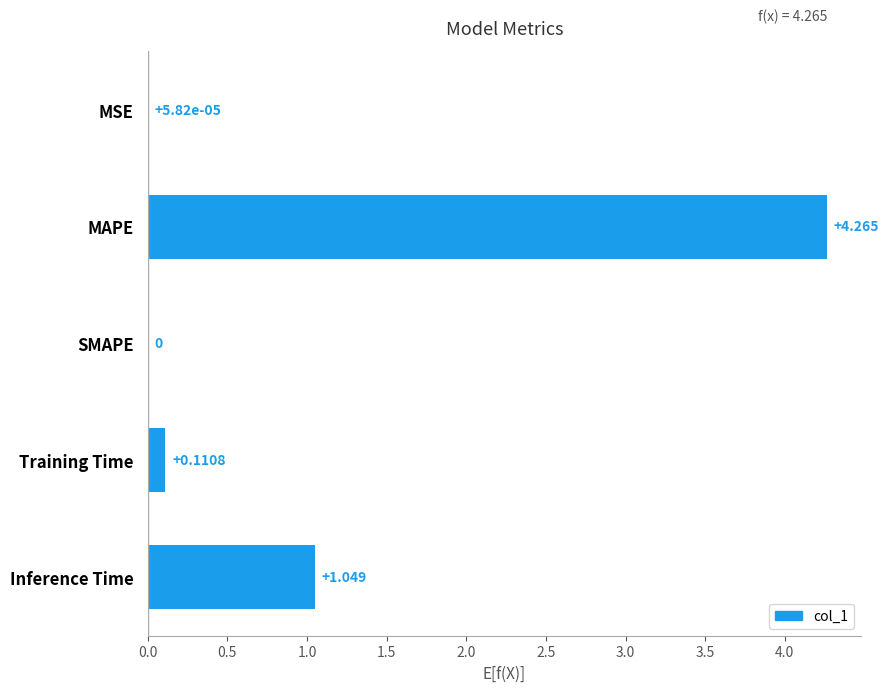

Where is the data nearest to the value 2?

Inference Time